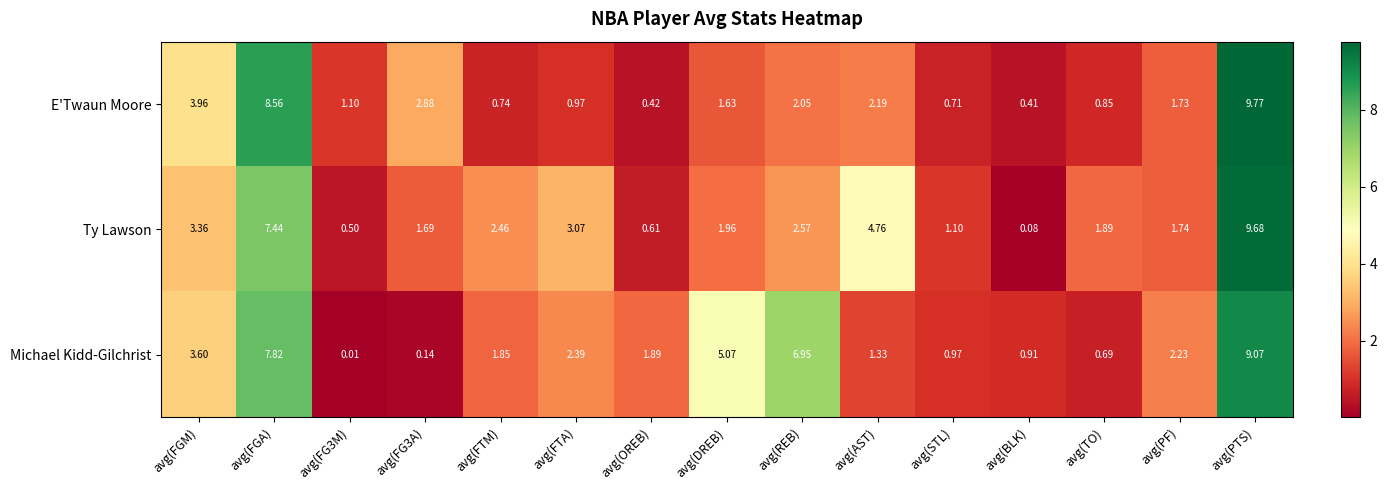

Which series has the widest spread of values?

Ty Lawson